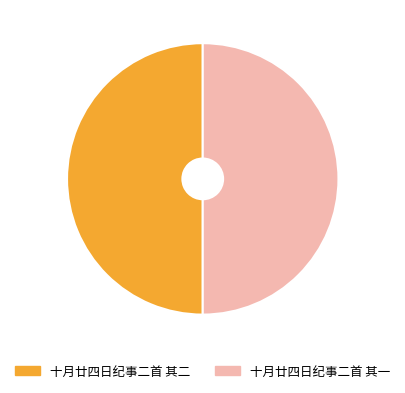

What is the ratio of the value at 十月廿四日纪事二首 其二 to the value at 十月廿四日纪事二首 其一?

1.0